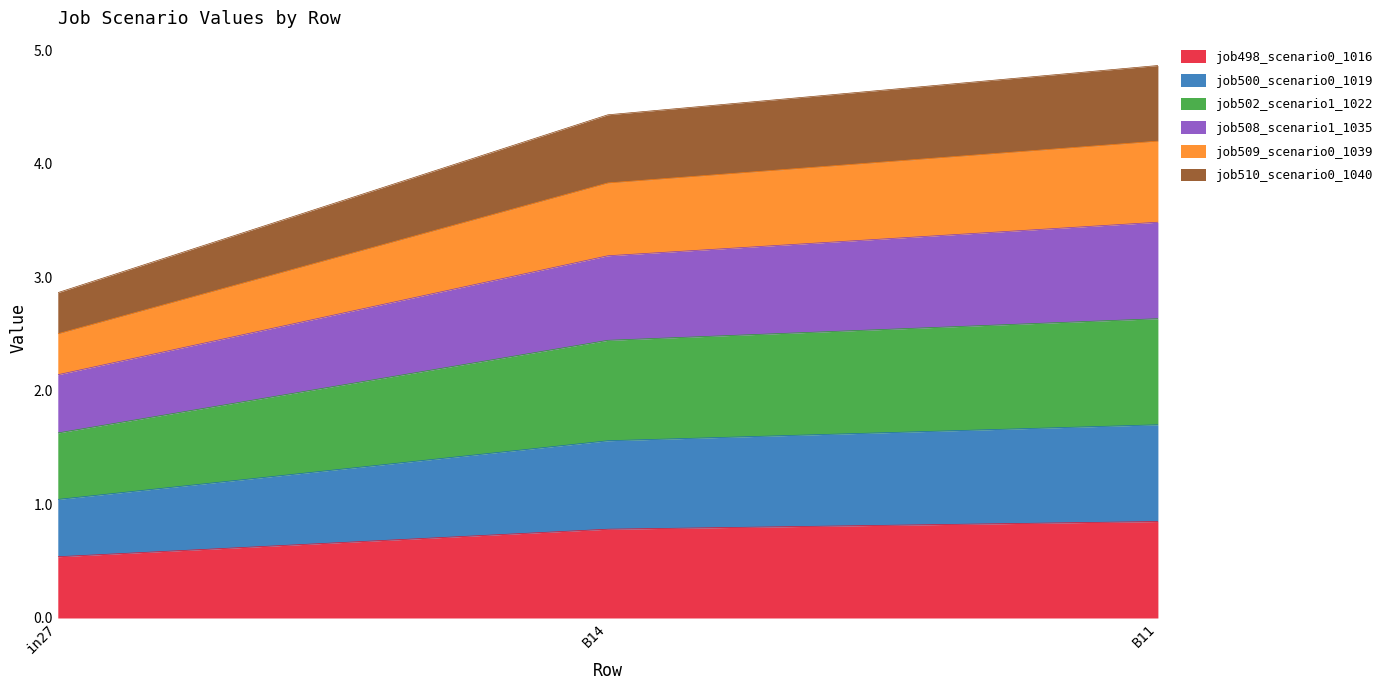

What is the lowest value of the job498_scenario0_1016 series?

0.5